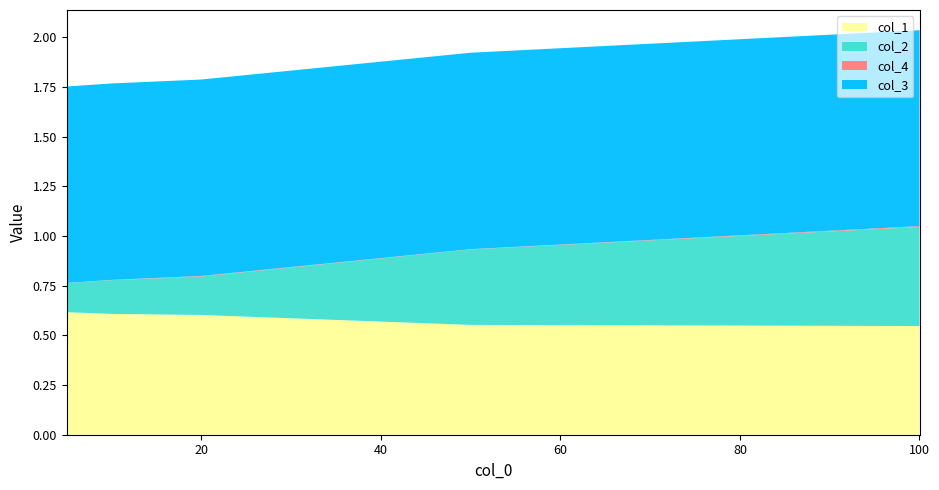

Reading left to right, transcribe all the data shown in this chart.

col_1: 5=0.6	10=0.6	20=0.6	50=0.6	100=0.5
col_2: 5=0.1	10=0.2	20=0.2	50=0.4	100=0.5
col_4: 5=0.0	10=0.0	20=0.0	50=0.0	100=0.0
col_3: 5=1.0	10=1.0	20=1.0	50=1.0	100=1.0